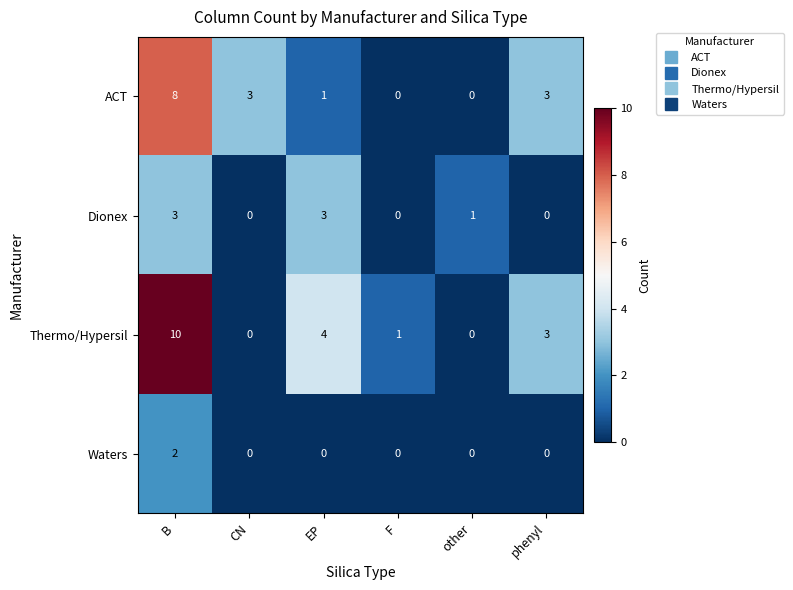

Which series changed the most between CN and F?

ACT